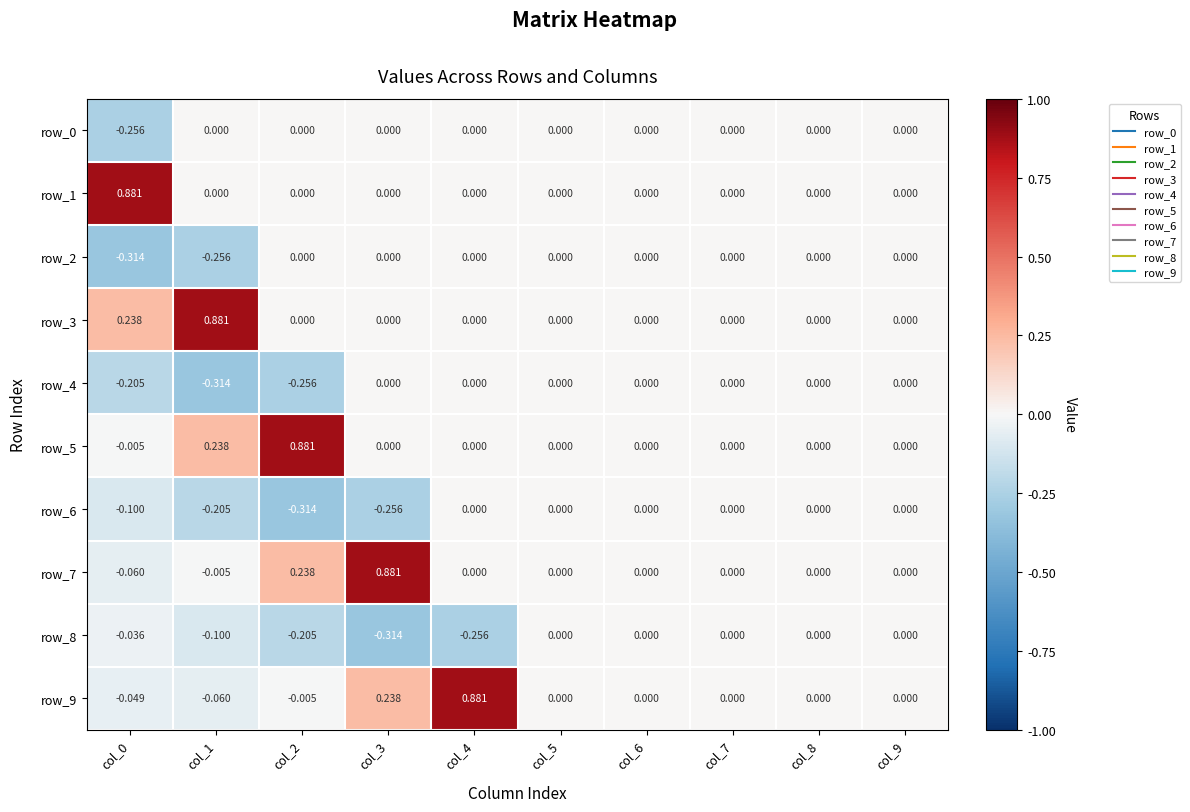

Which series changed the most between col_0 and col_3?

row_7